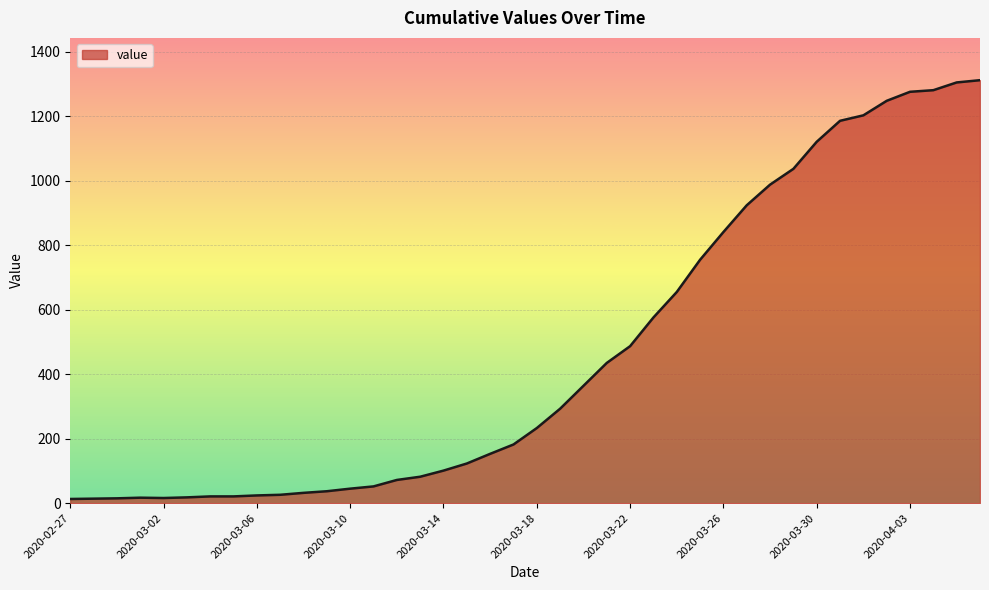

What is the difference between the maximum and minimum values?

1299